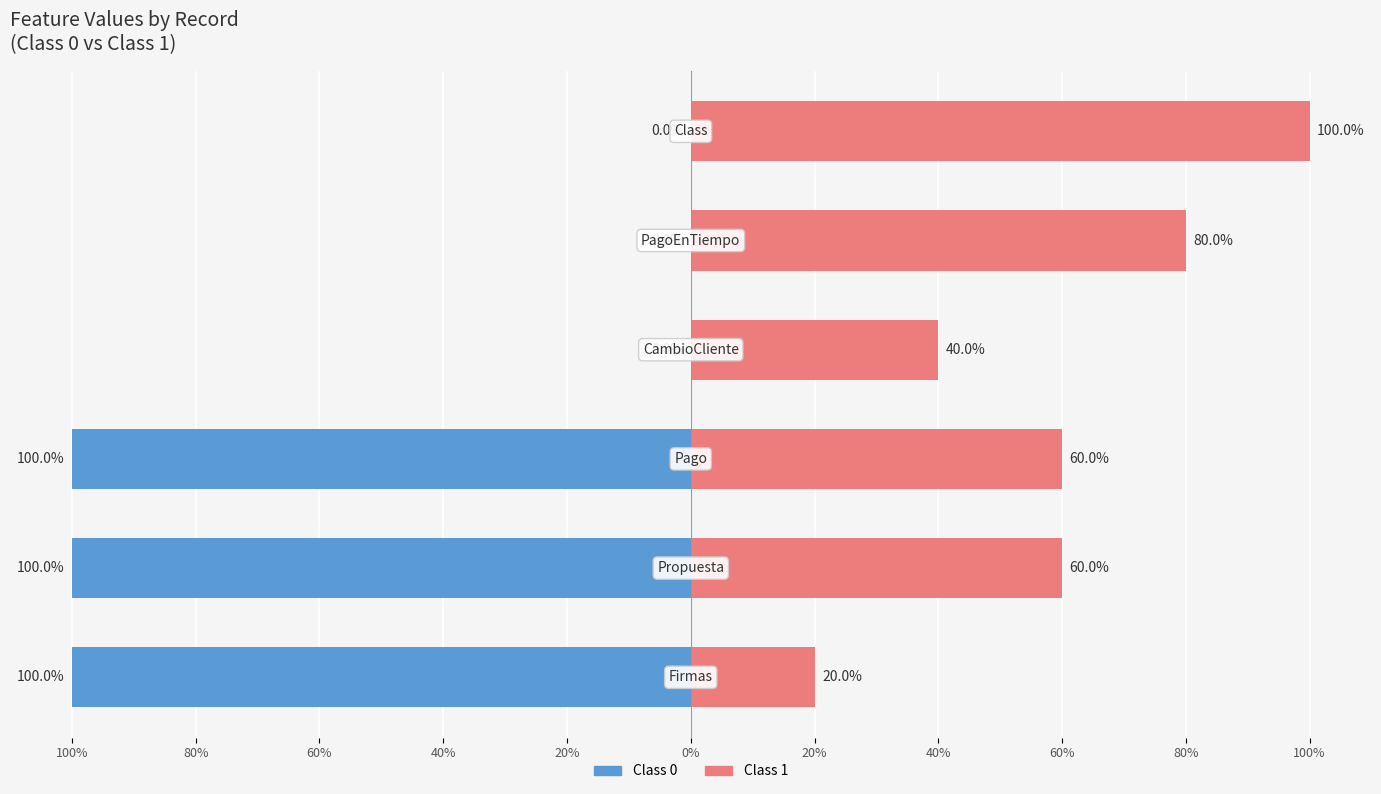

What is the value of the Class 1 bar at the 6th from the left?

100